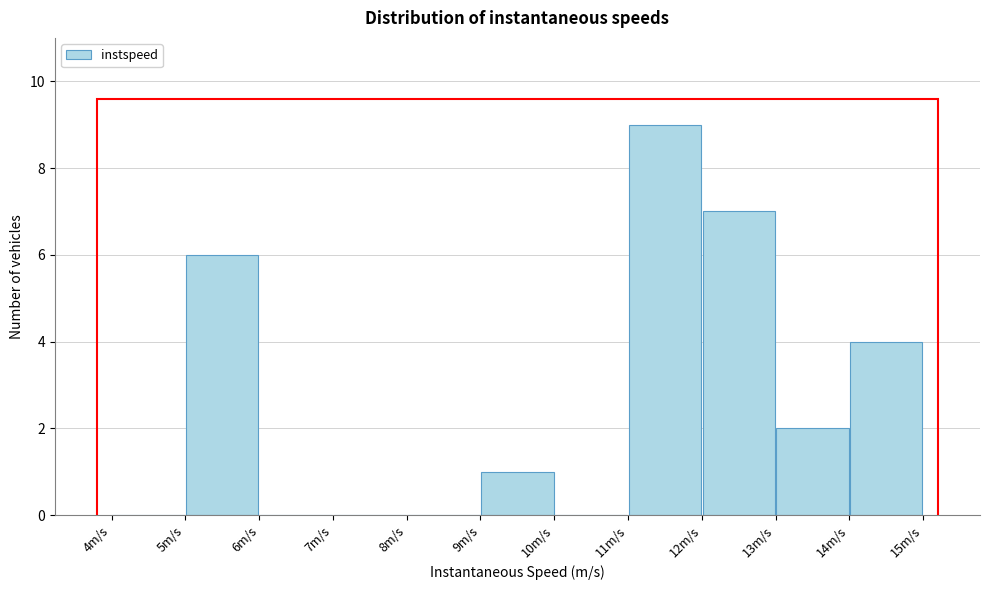

Reading left to right, list every bar in this chart as the range it spans on the x-axis followed by its height. The values are not printed on the chart, so give them approximately, as read against the axis.

4 to 5: 0
5 to 6: 6
6 to 7: 0
7 to 8: 0
8 to 9: 0
9 to 10: 1
10 to 11: 0
11 to 12: 9
12 to 13: 7
13 to 14: 2
14 to 15: 4